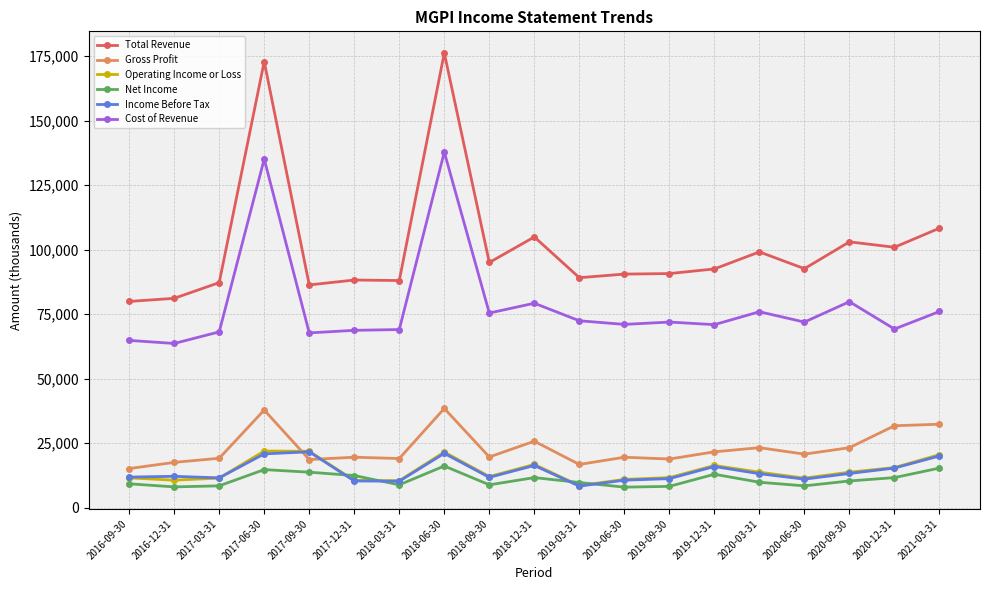

How many data points in Income Before Tax are less than 12100?

9